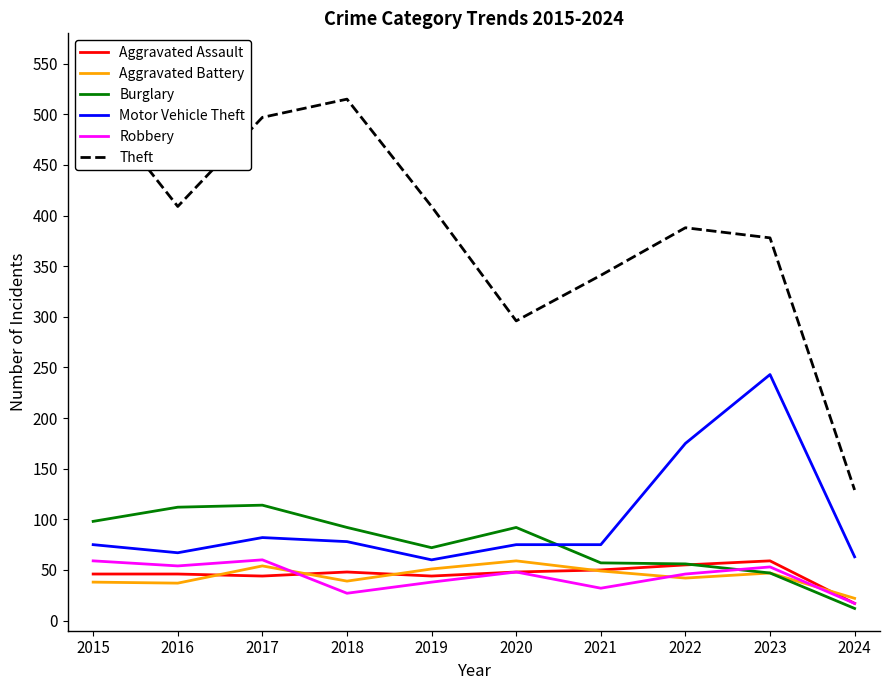

The value of Burglary at 2019 is 72. True or false?

True